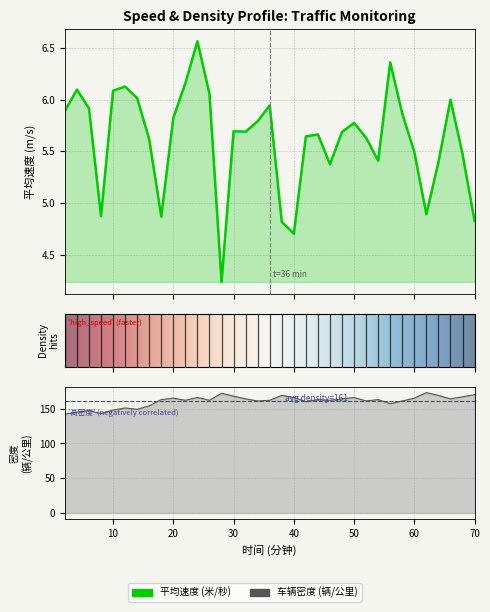

Rank the series by their average value, from highest to lowest.

车辆密度 (辆/公里), 平均速度 (米/秒)